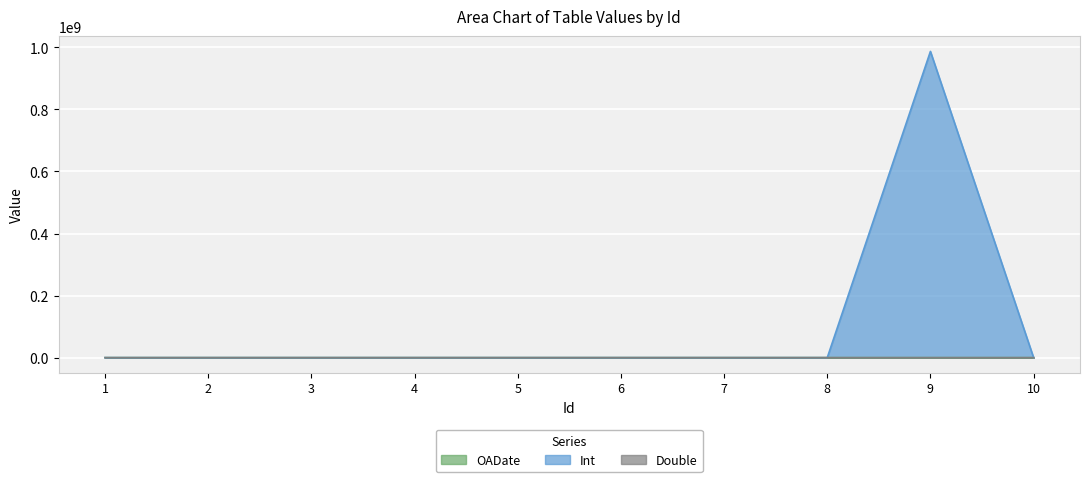

In Double, how many points are higher than both neighbors (excluding endpoints)?

3